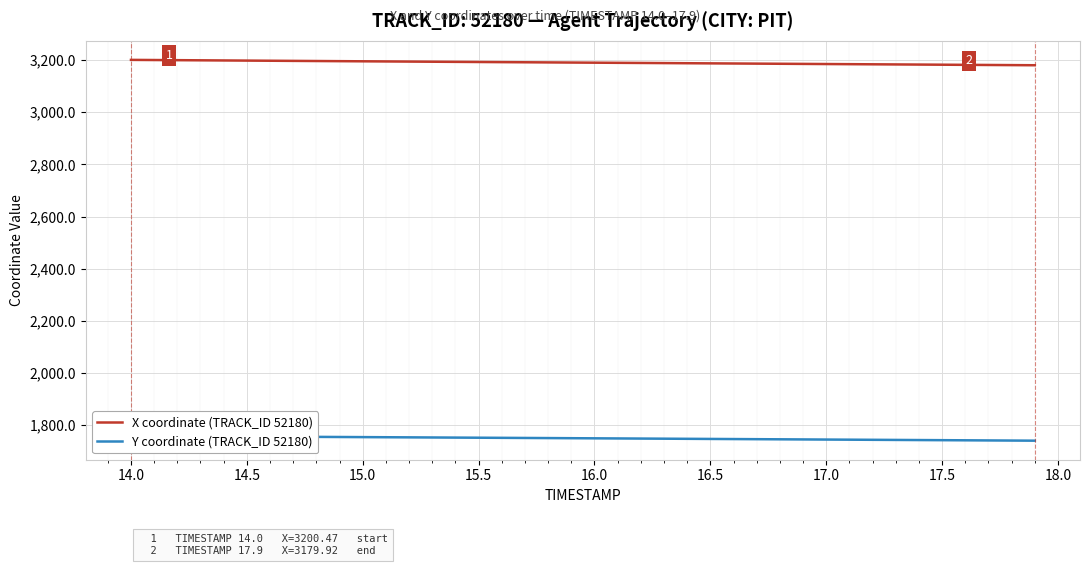

True or false: X coordinate (TRACK_ID 52180) has more than 1 interior local peaks.

False